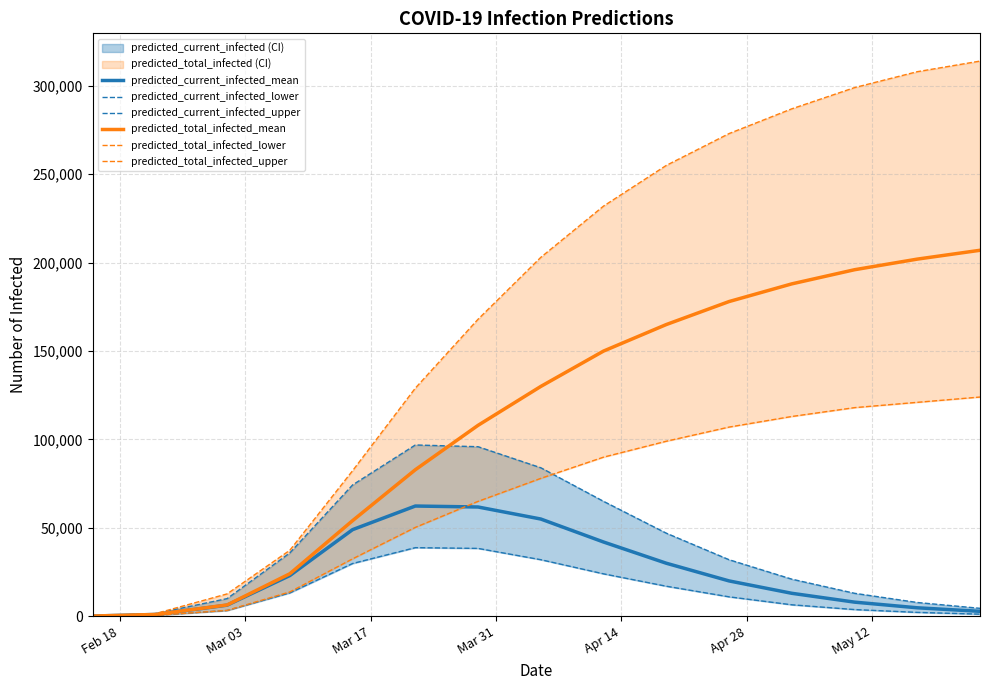

How many data points in predicted_current_infected_lower are less than 11000?

7